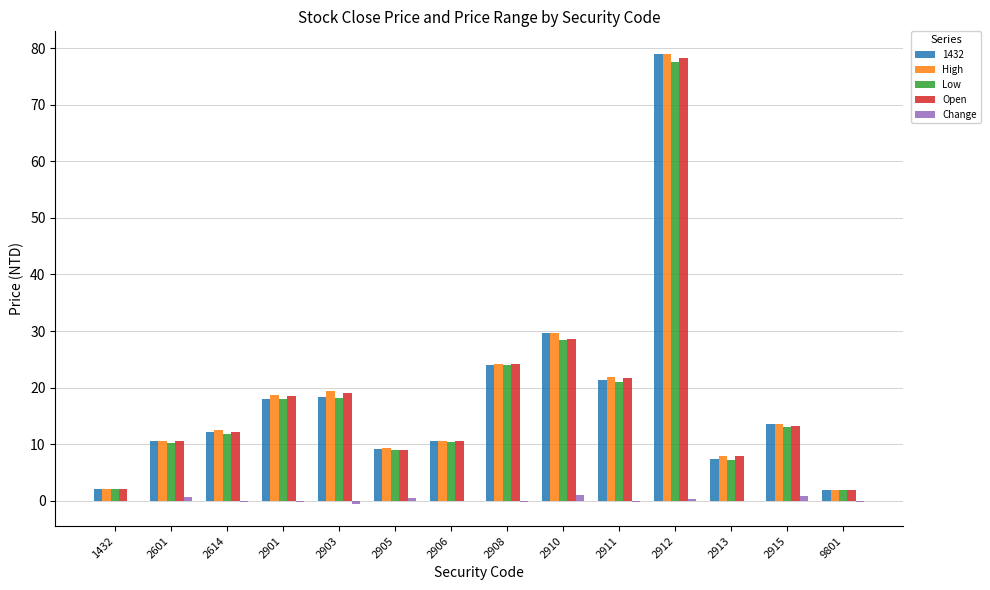

What are all the series names shown in the legend?

1432, High, Low, Open, Change